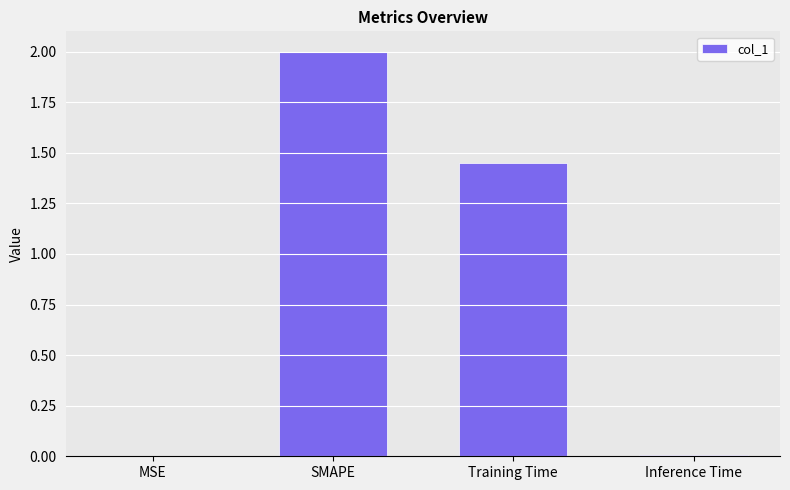

How many distinct data groups are displayed?

1